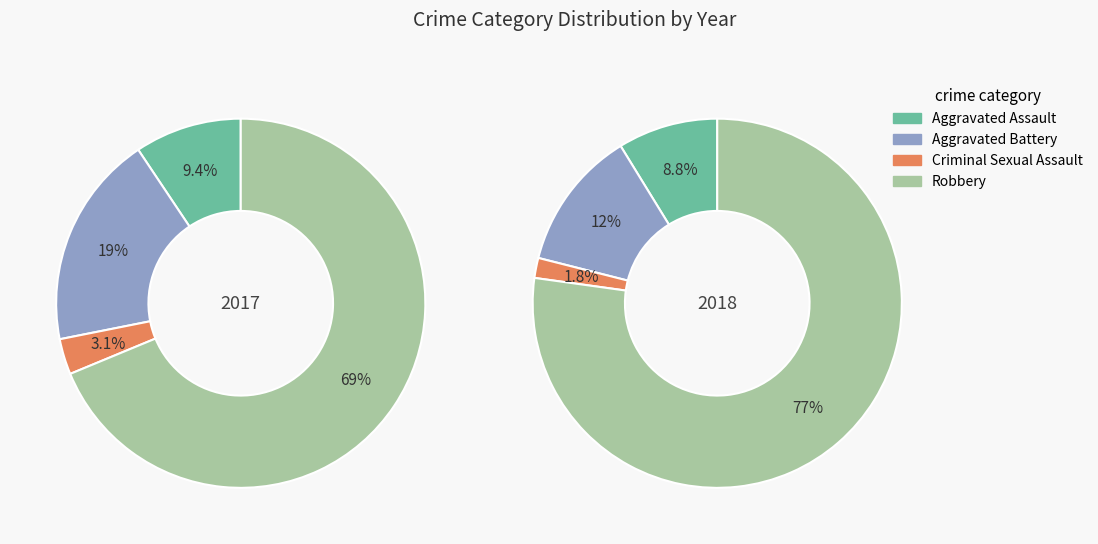

What percentage is NOT represented by 3?

31.2%